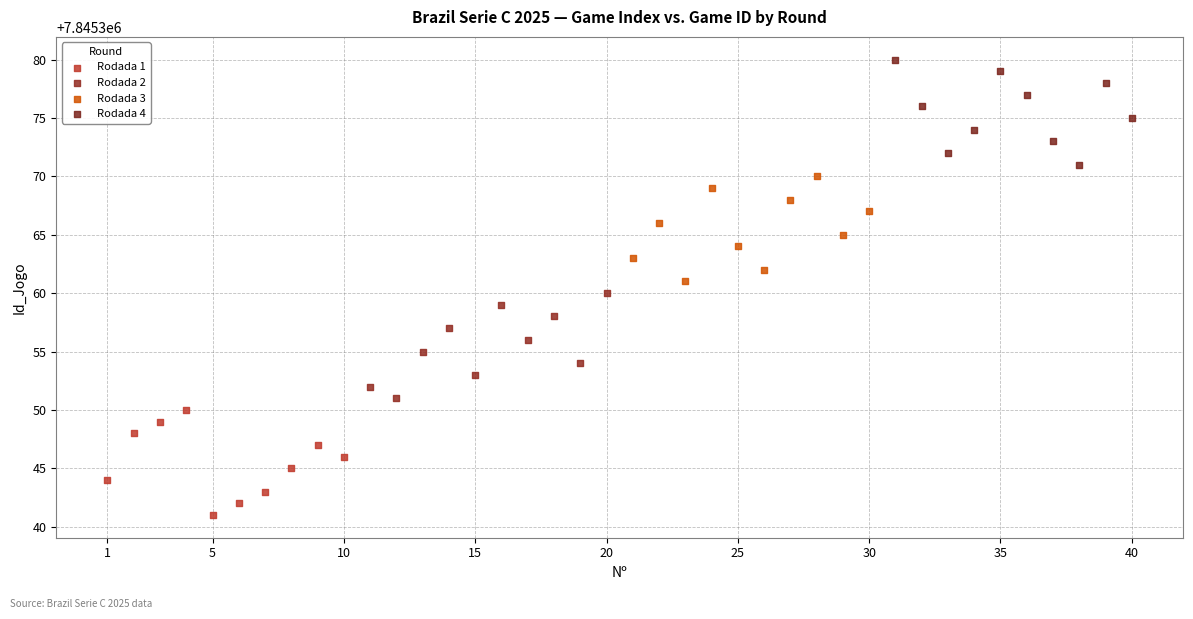

Which series reaches the minimum Y coordinate?

Rodada 1